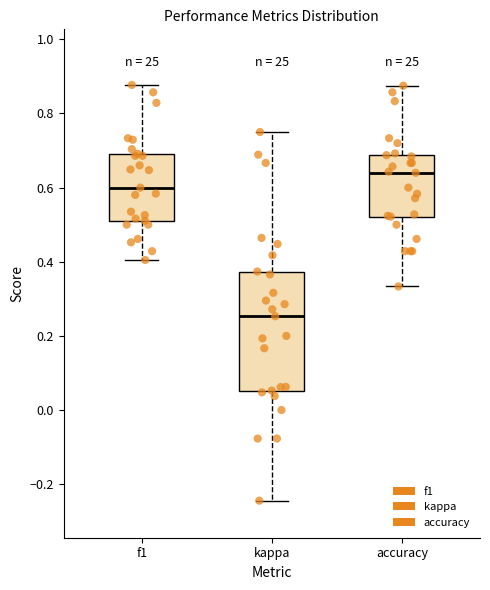

Reading left to right, read every box against the y-axis: the position of its median line, the range the box covers, and the ends of its whiskers. The values are not printed on the chart, so give them approximately, as read against the axis.

f1: median 0.60, box 0.52 to 0.70, whiskers 0.40 to 0.88
kappa: median 0.26, box 0.06 to 0.38, whiskers -0.24 to 0.76
accuracy: median 0.64, box 0.52 to 0.68, whiskers 0.34 to 0.88